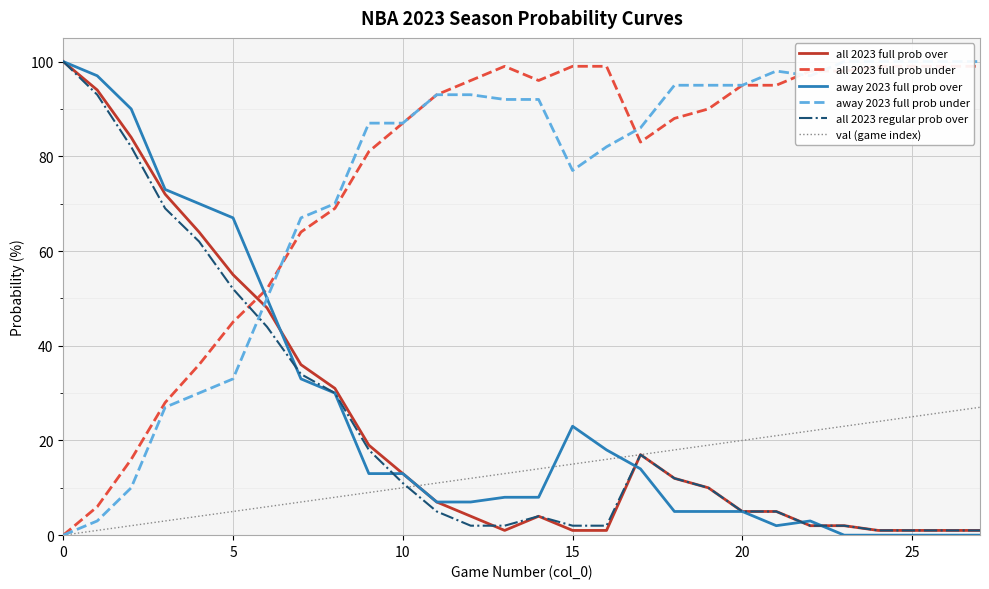

What is the total value across all series at 24?

225